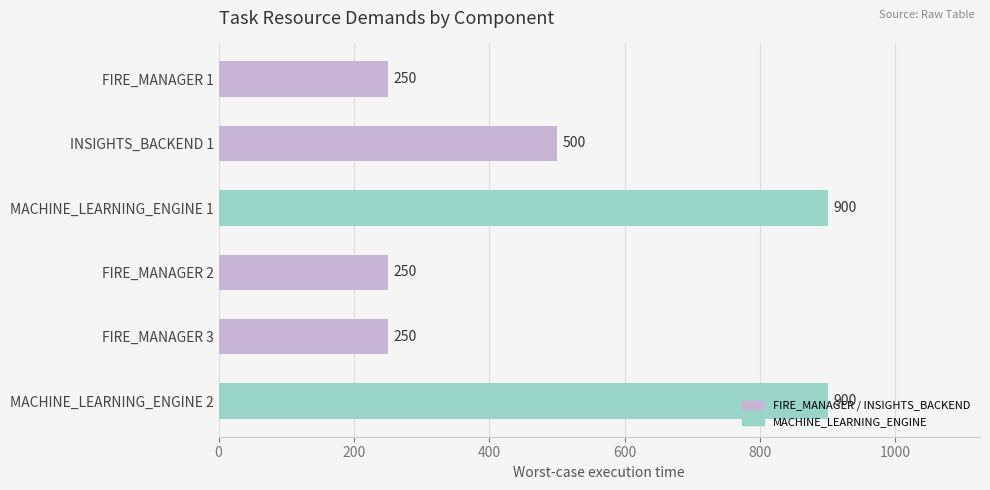

What is the label of the 4th bar from the bottom?

MACHINE_LEARNING_ENGINE 1